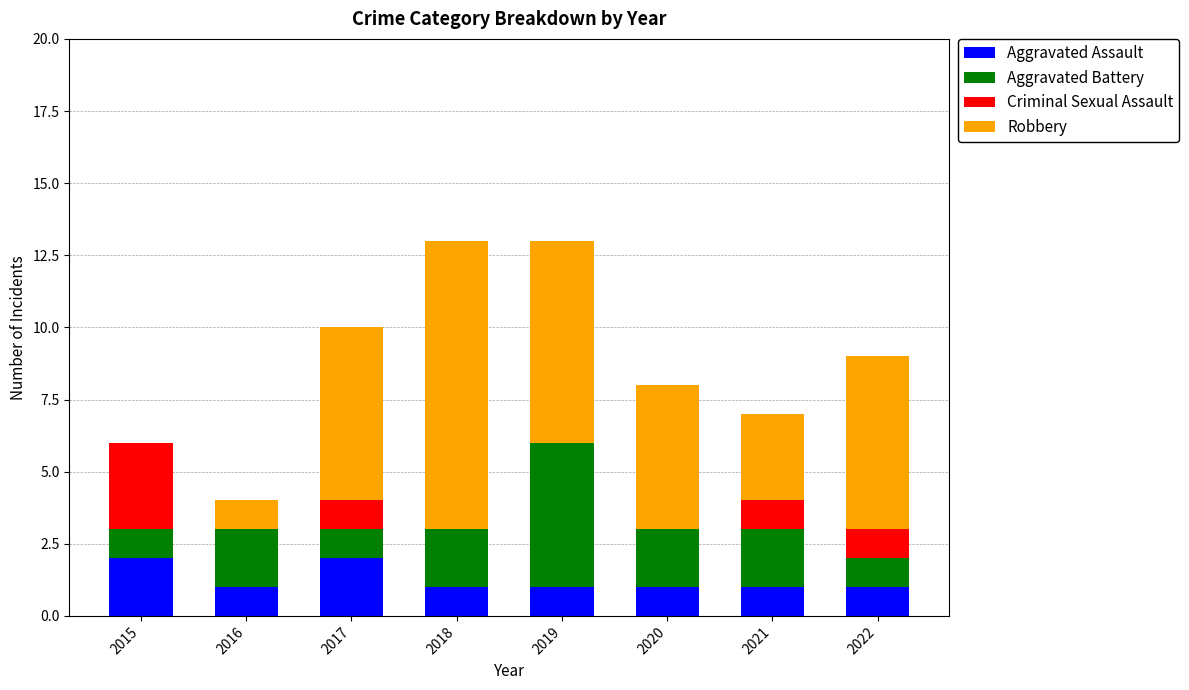

True or false: Aggravated Assault has a value of 2 at 2015.

True